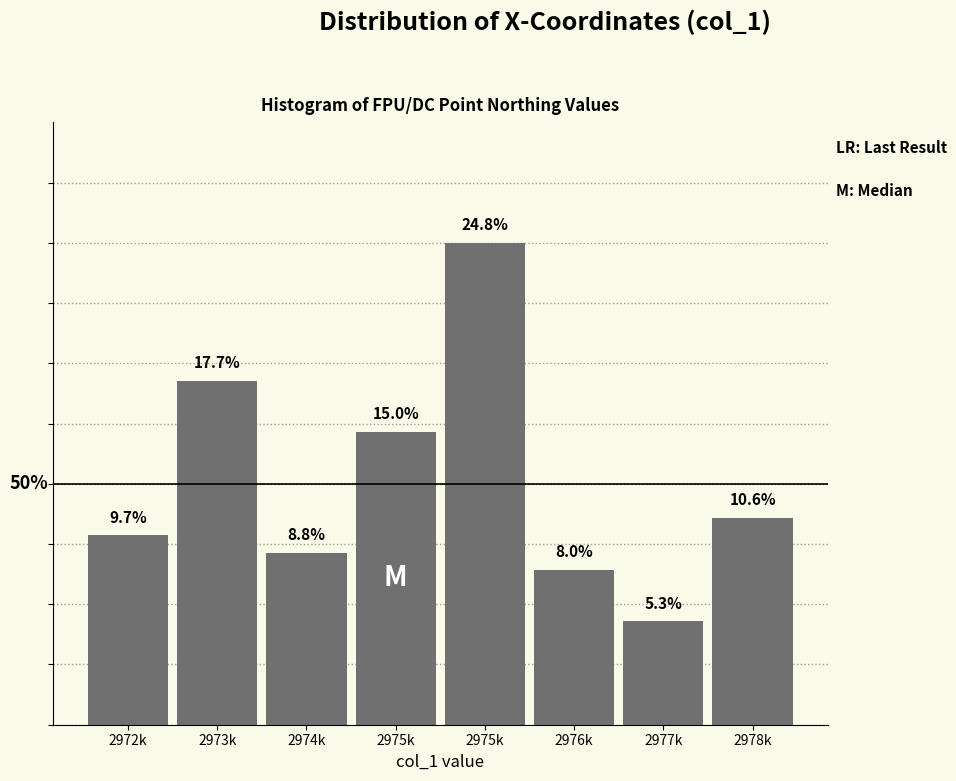

Are the bars horizontal?

No